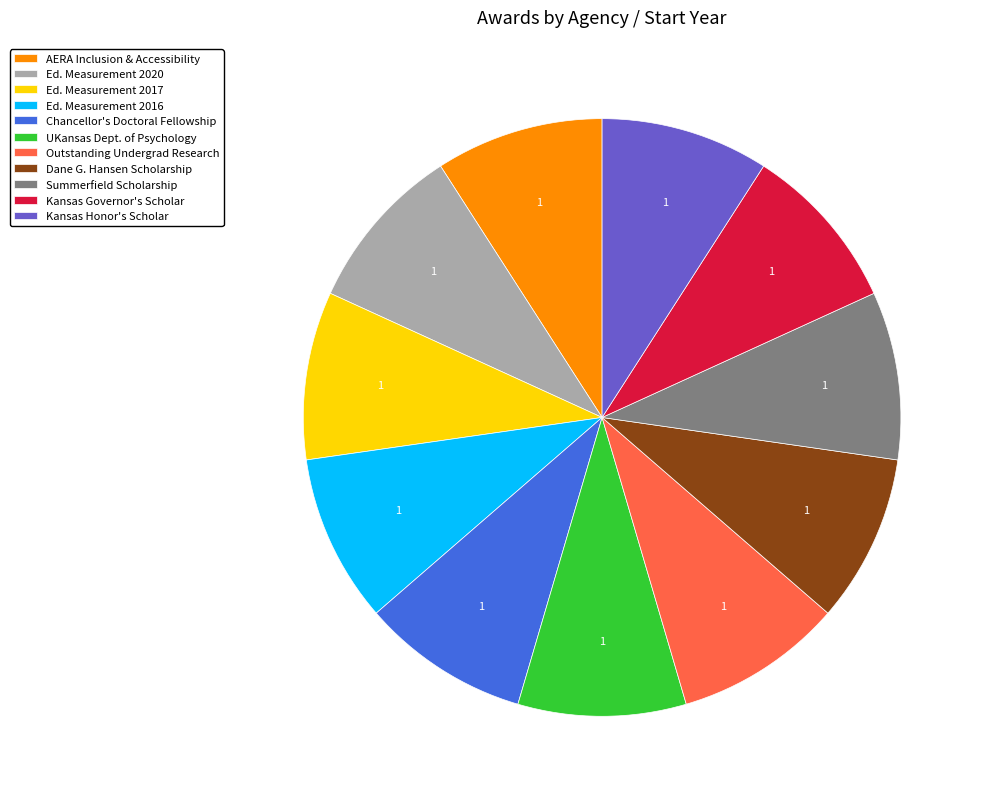

True or false: AERA Inclusion & Accessibility accounts for 22% of the total.

False